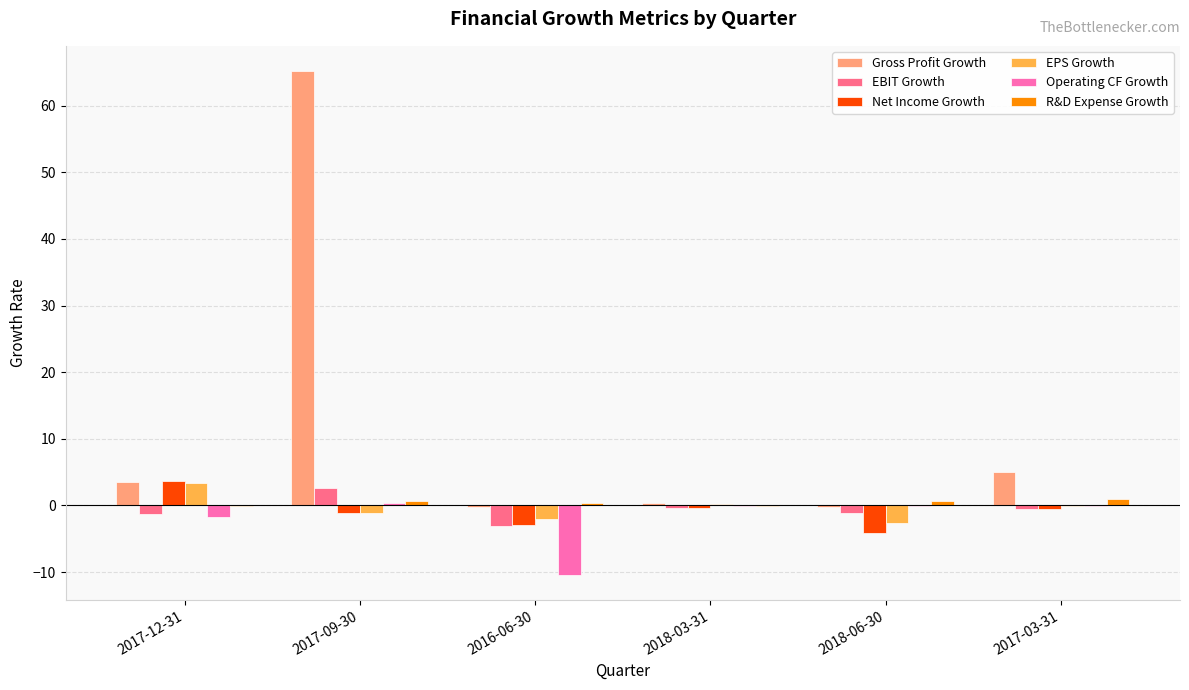

What is the maximum value for Net Income Growth?

3.7